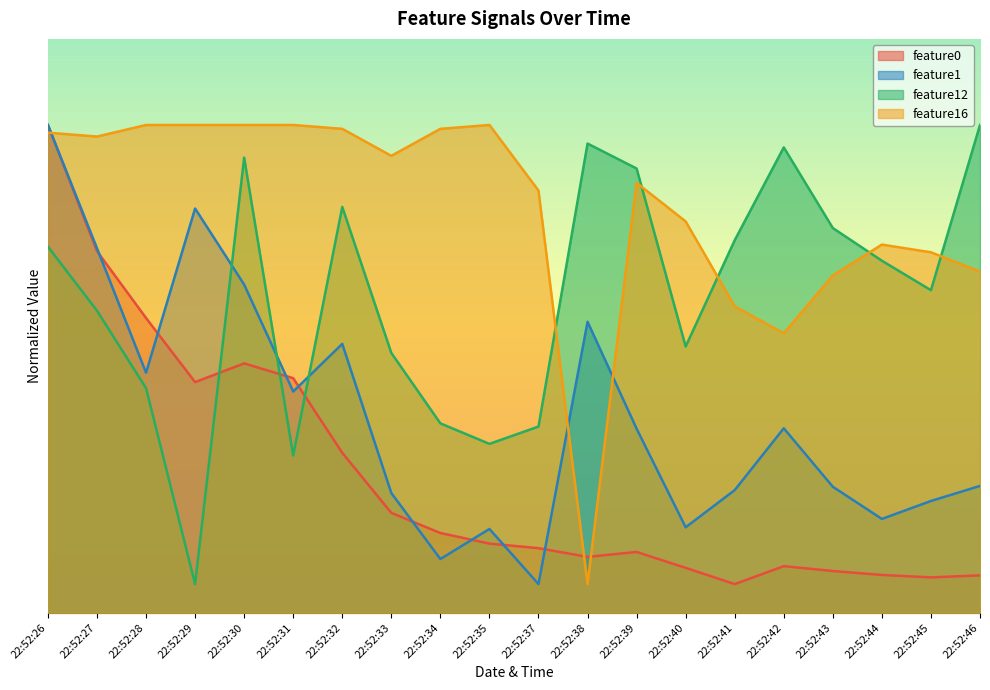

What are all the series names shown in the legend?

feature0, feature1, feature12, feature16